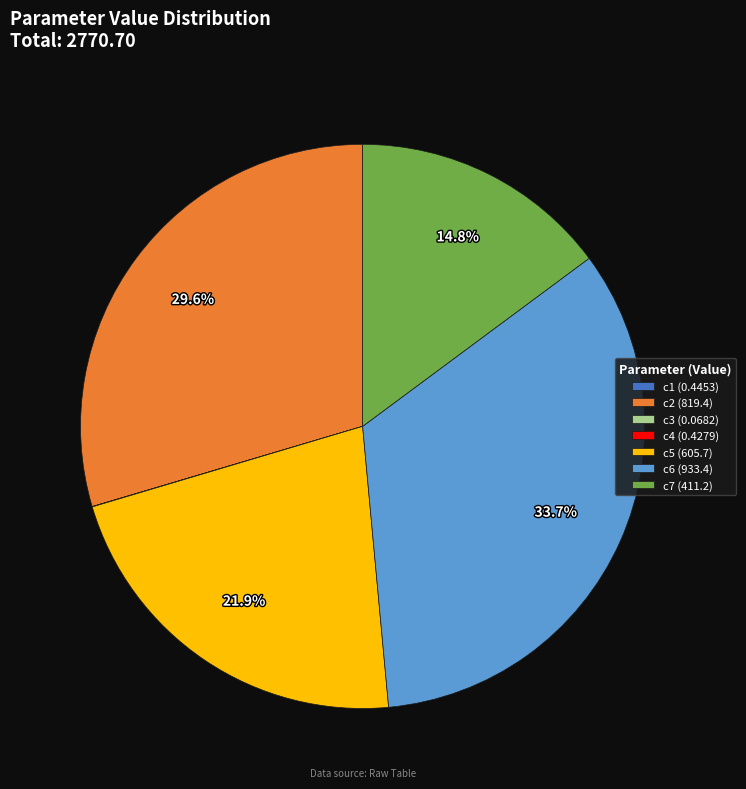

What percentage is NOT represented by c6 (933.4)?

66.3%